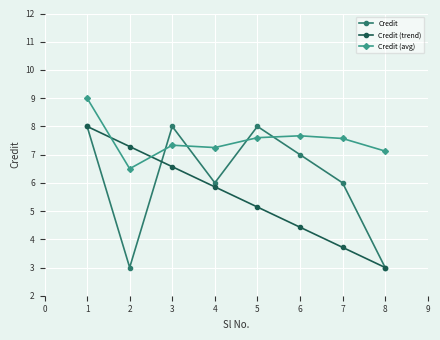

At which label is Credit (avg) closest to 7?

8